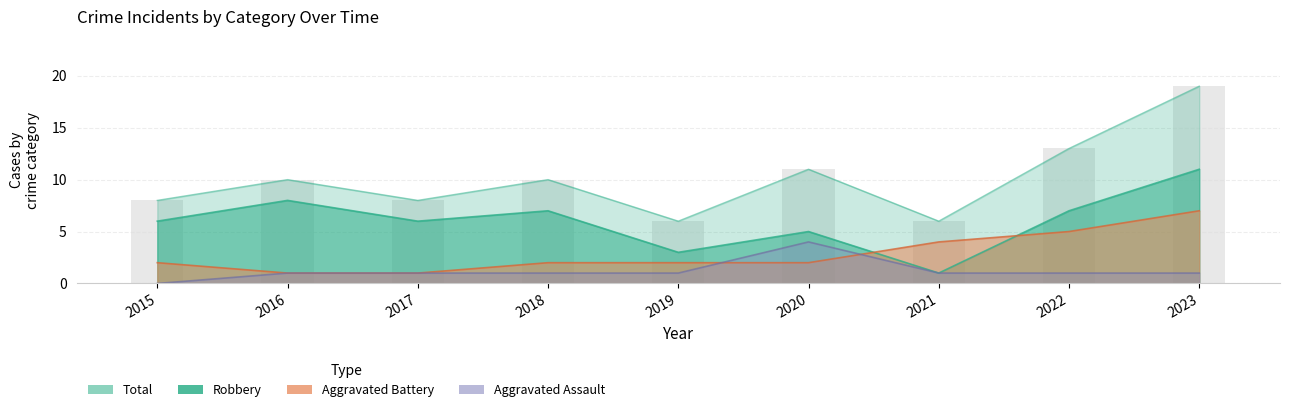

Reading right to left, list all the values displayed in this chart.

Aggravated Assault: 1	1	1	4	1	1	1	1	0
Aggravated Battery: 7	5	4	2	2	2	1	1	2
Robbery: 11	7	1	5	3	7	6	8	6
Total: 19	13	6	11	6	10	8	10	8